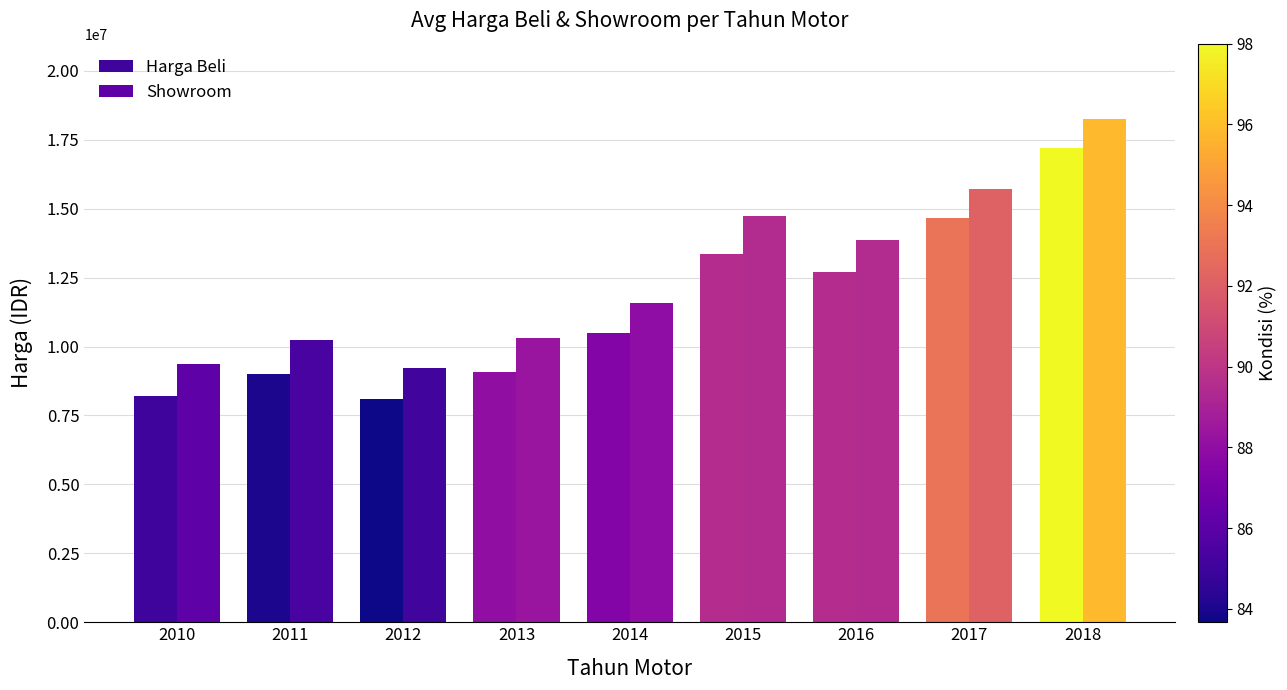

How many data points in Showroom are less than 11566667?

4